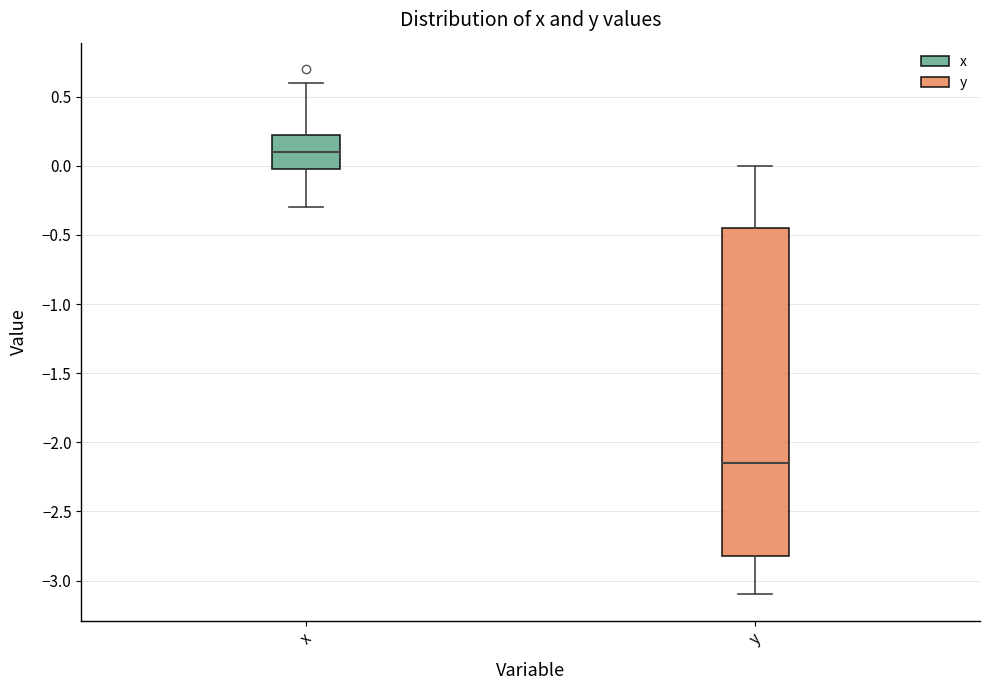

Reading left to right, read every box against the y-axis: the position of its median line, the range the box covers, and the ends of its whiskers. The values are not printed on the chart, so give them approximately, as read against the axis.

x: median 0.10, box 0.00 to 0.25, whiskers -0.30 to 0.60
y: median -2.15, box -2.80 to -0.45, whiskers -3.10 to 0.00